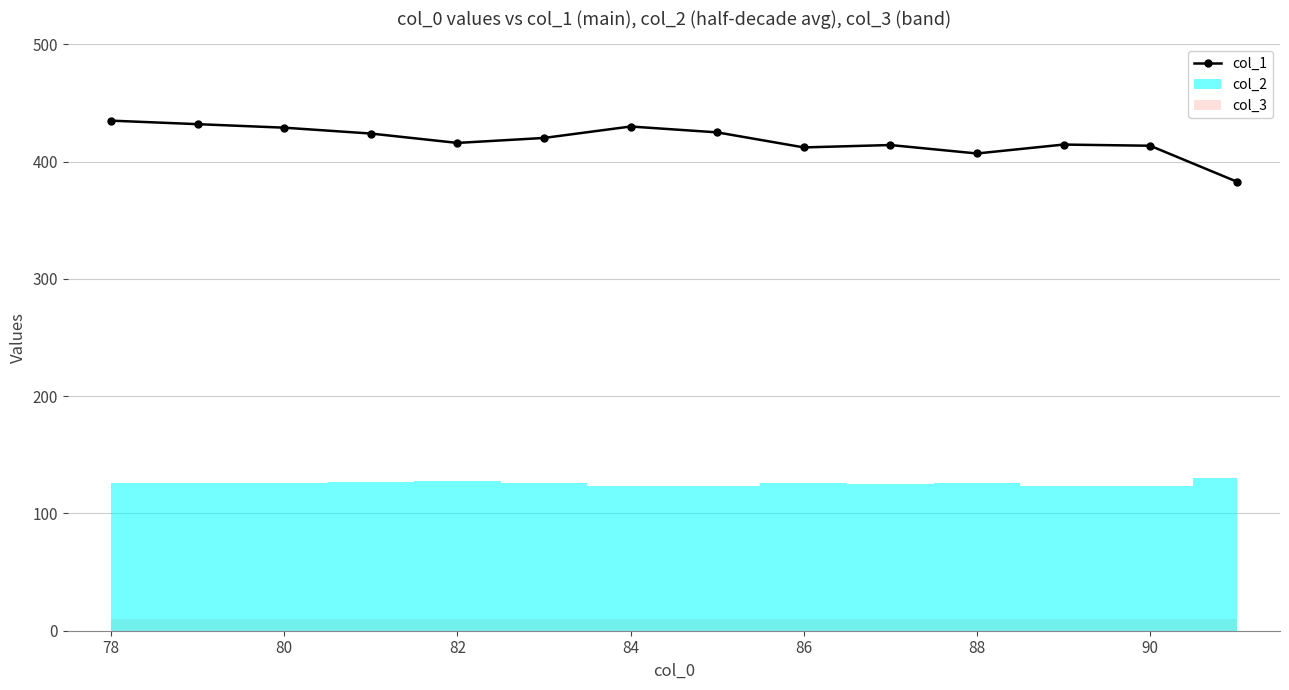

What is the minimum value for col_1?

383.0